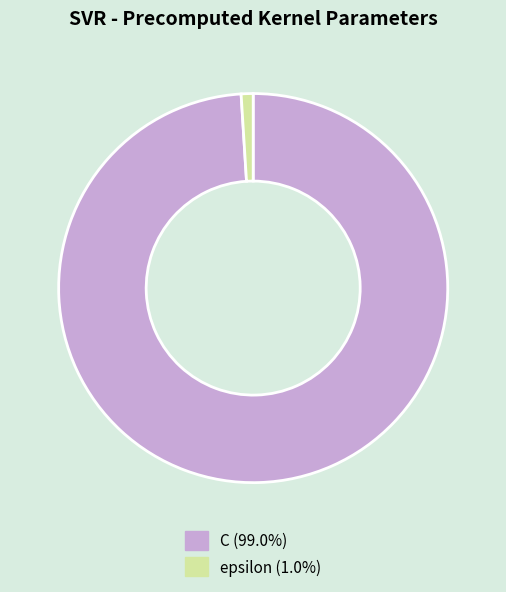

The epsilon slice represents 11% of the pie. True or false?

False